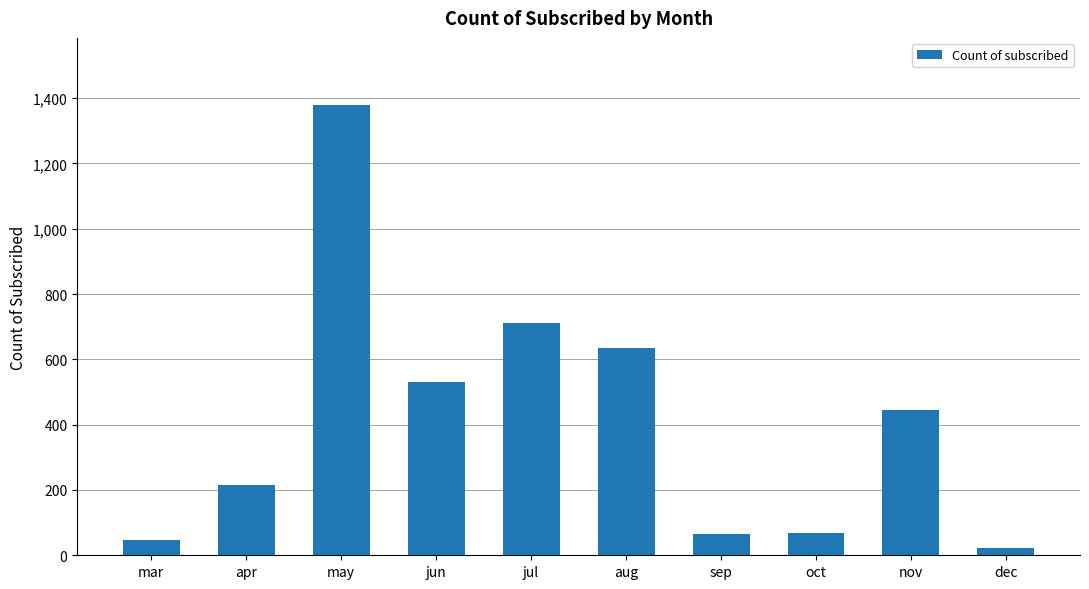

What is the change in value from jul to oct?

-642